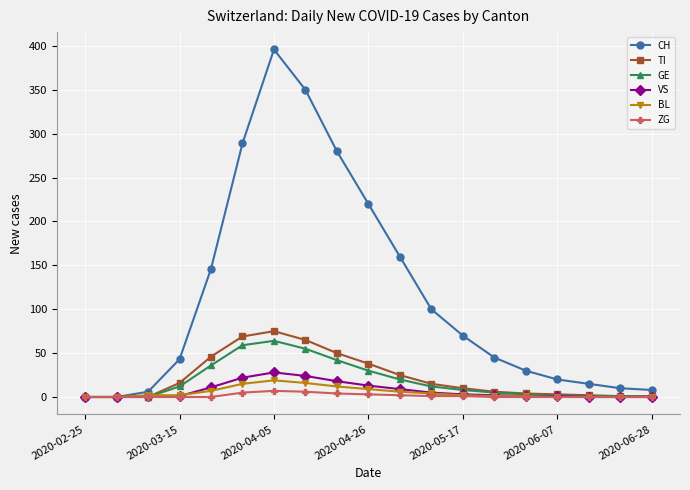

How many distinct data groups are displayed?

6